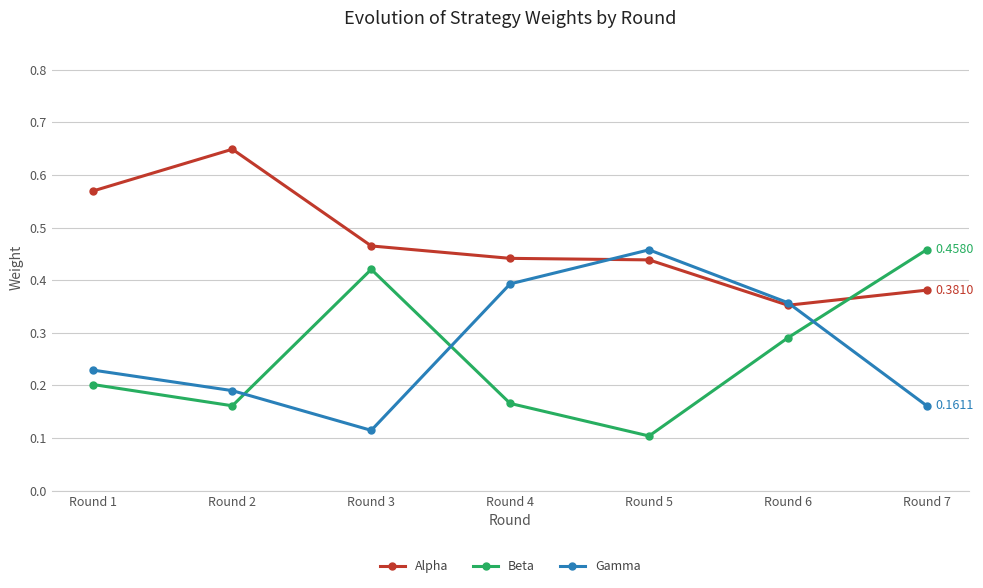

What is the sum of all Beta values?

1.8